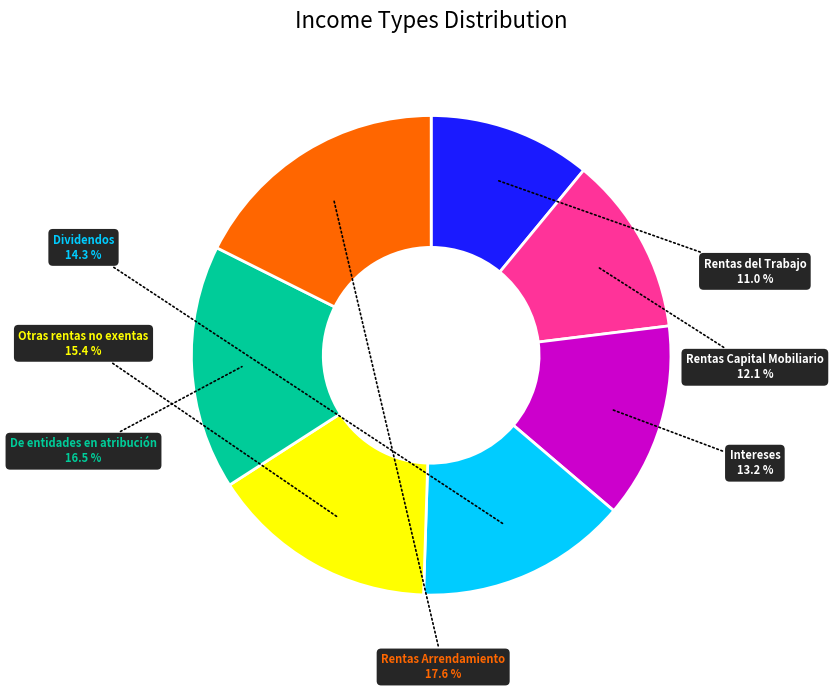

Is there a majority slice in this chart?

No